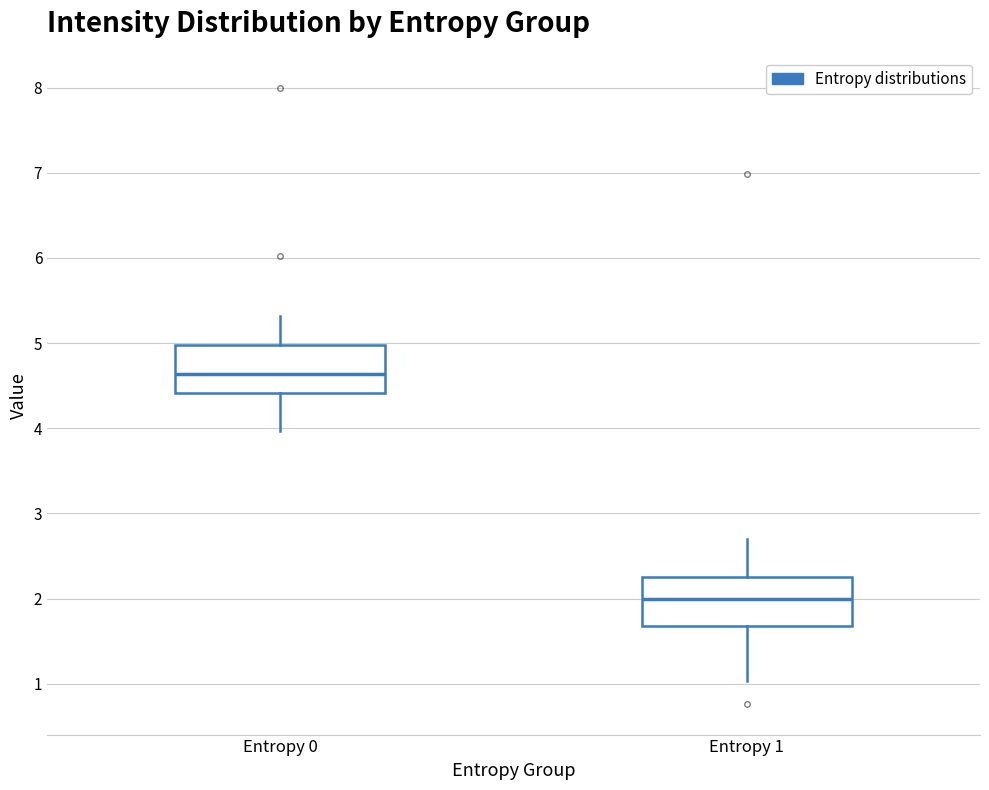

Where is the upper edge of the box for Entropy 1 on the y-axis? The values are not printed on the chart, so give them approximately, as read against the axis.

2.3